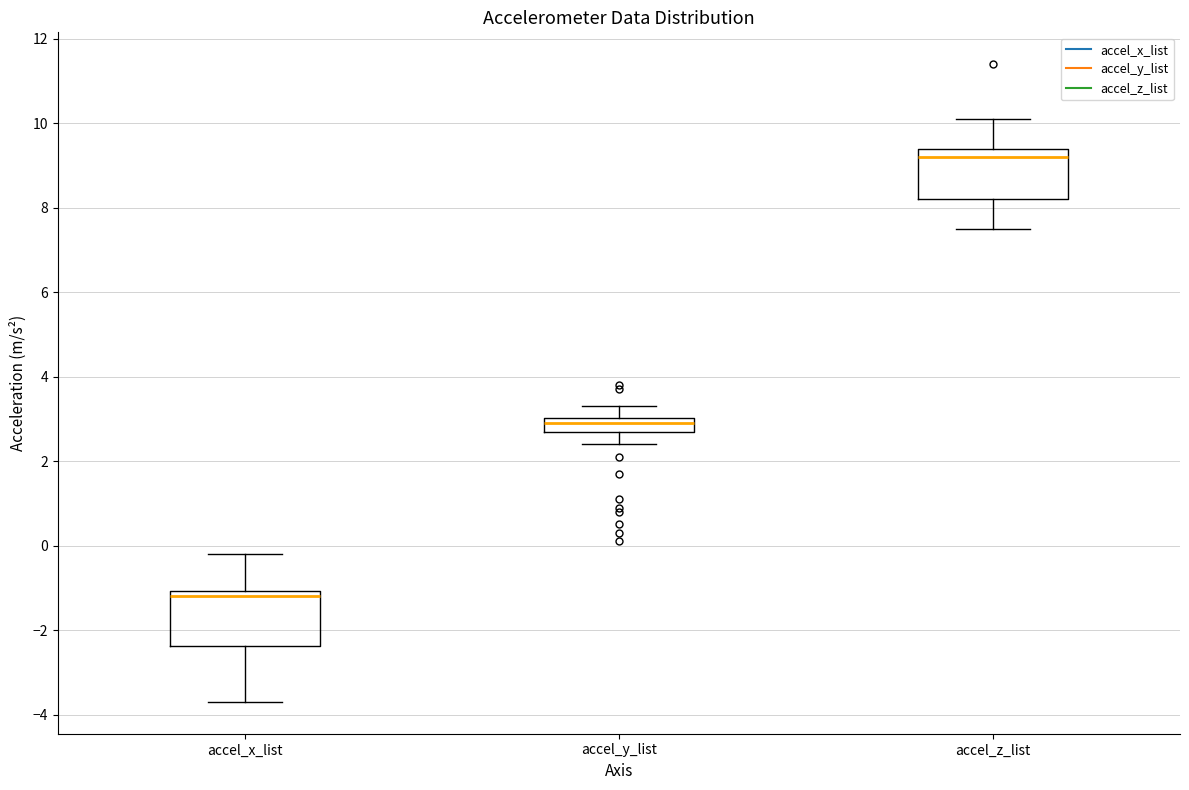

Reading left to right, read every box against the y-axis: the position of its median line, the range the box covers, and the ends of its whiskers. The values are not printed on the chart, so give them approximately, as read against the axis.

accel_x_list: median -1.2, box -2.4 to -1.0, whiskers -3.6 to -0.2
accel_y_list: median 3.0 (inside the box), box 2.8 to 3.0, whiskers 2.4 to 3.4
accel_z_list: median 9.2, box 8.2 to 9.4, whiskers 7.6 to 10.2